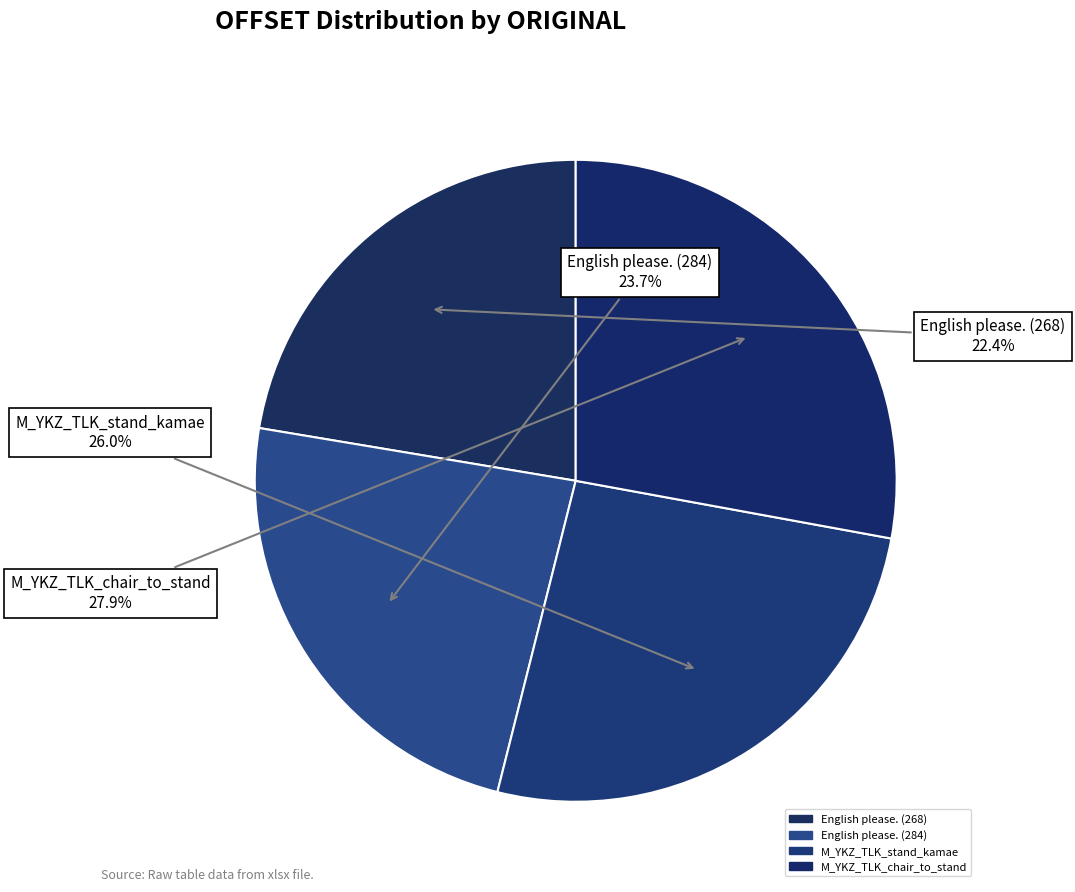

Count the number of slices in the pie.

4